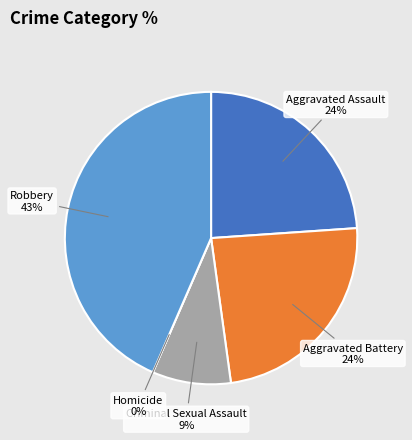

True or false: Criminal Sexual Assault accounts for 22% of the total.

False